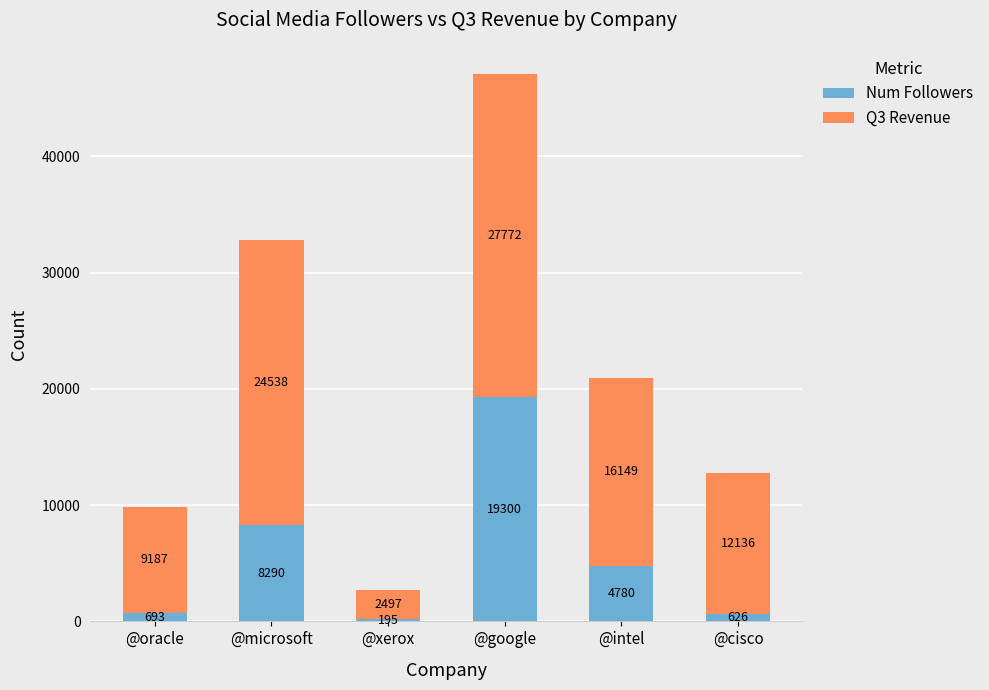

At which label is Num Followers closest to 9747?

@microsoft